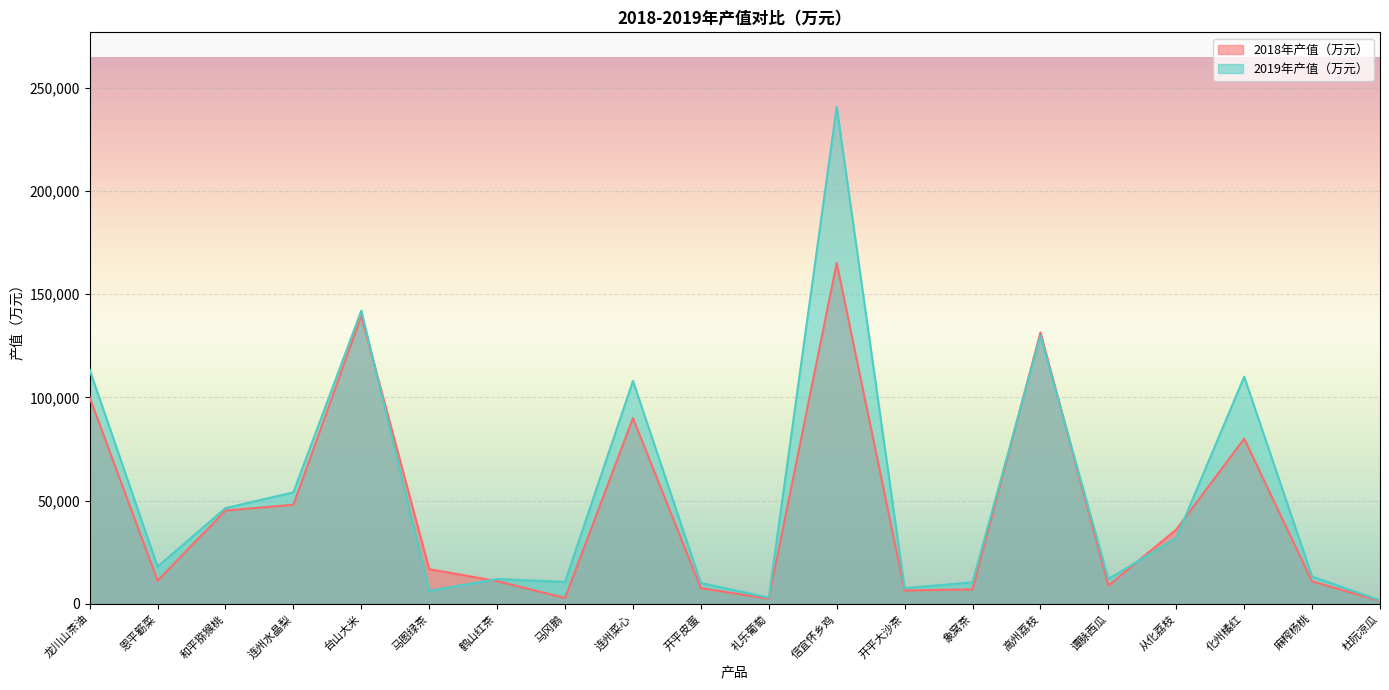

Reading left to right, what are all the values shown in this chart?

2018年产值（万元）: 100000.0	11200.0	45210.0	48000.0	139475.2	16800.0	11000.0	2800.0	90000.0	7595.0	2480.0	165140.0	6480.0	7000.0	131476.8	8856.0	36000.0	80000.0	10880.0	1400.0
2019年产值（万元）: 113400.0	18000.0	46368.0	54000.0	142000.0	6300.0	12000.0	10625.0	108000.0	10075.0	3000.0	240750.0	7600.0	10400.0	130000.0	12000.0	31900.0	110000.0	13200.0	1680.0